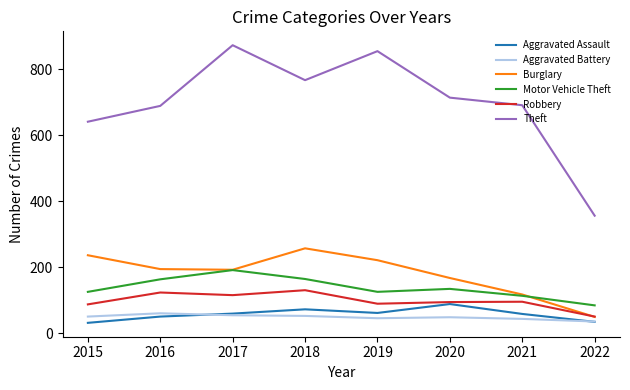

What is the approximate value of Theft at 2022?

356